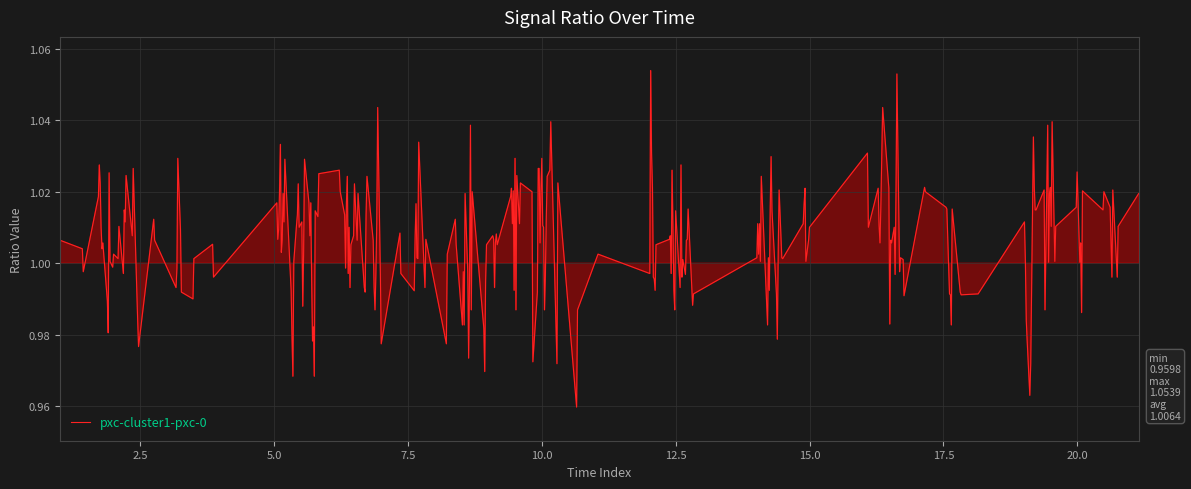

Does the chart display data point markers on the line(s)?

No